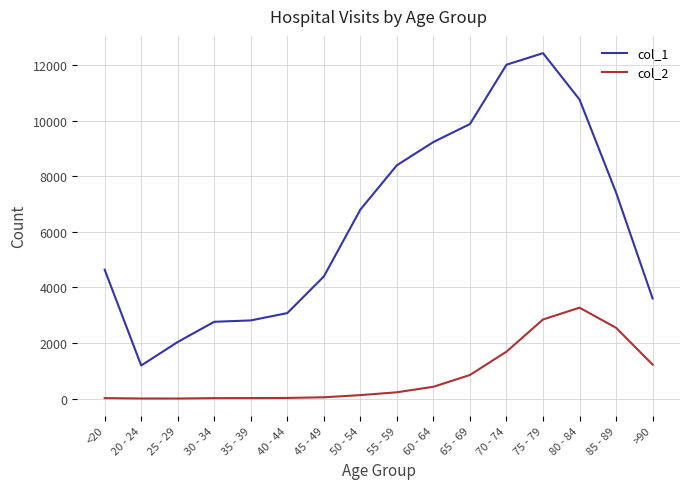

At which category is the sum across all series the highest?

75 - 79